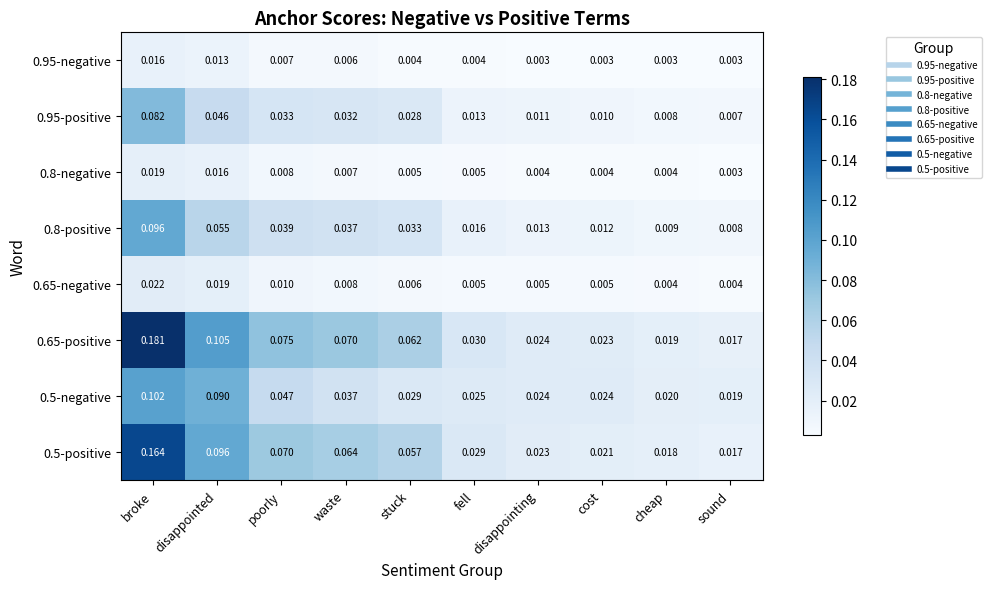

Between broke and stuck, which series saw the biggest shift?

0.65-positive